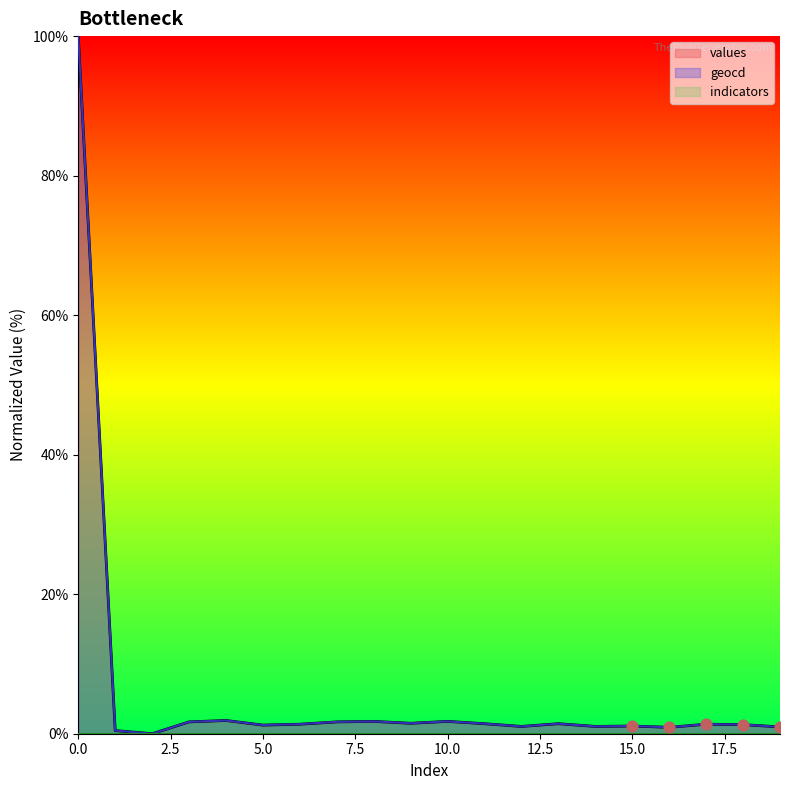

Which series has the largest Y range (max minus min)?

values